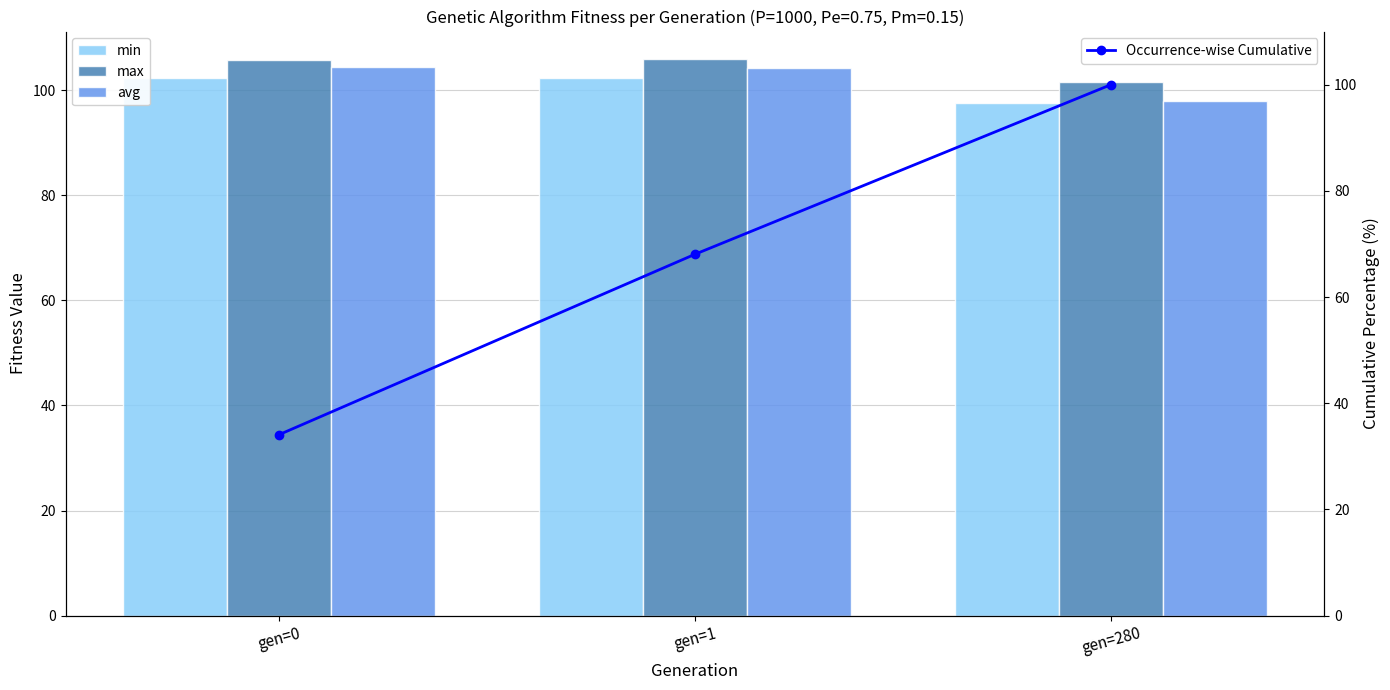

How many data points in avg are above 104?

2